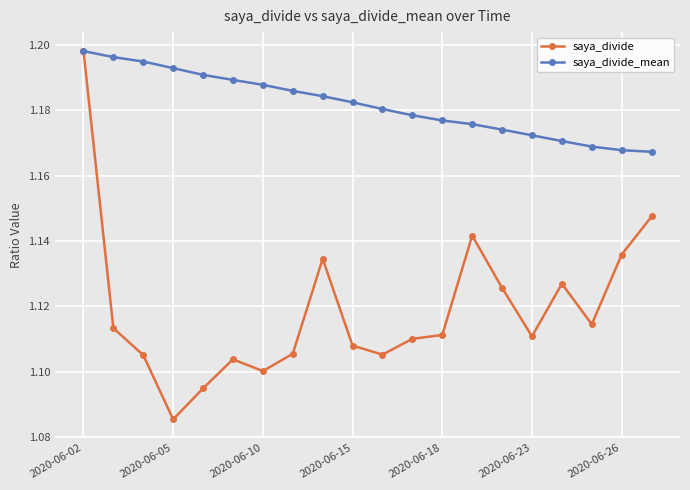

How many saya_divide_mean values are between 1 and 2?

20